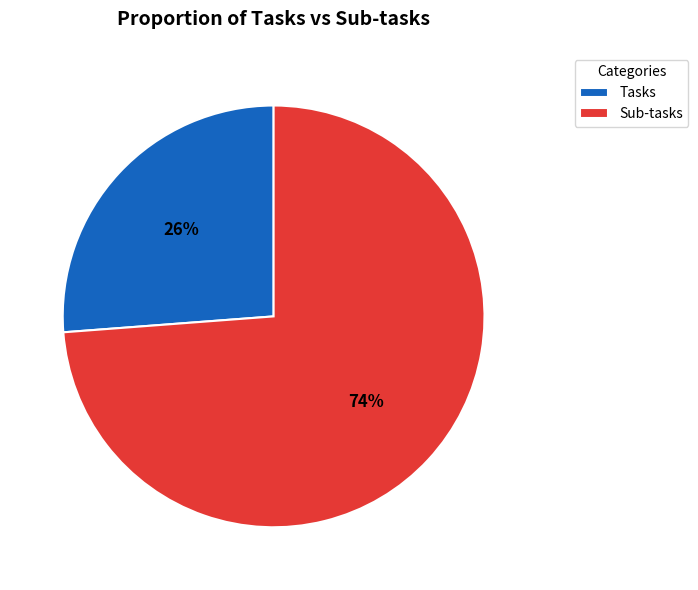

How many slices are in this pie chart?

2